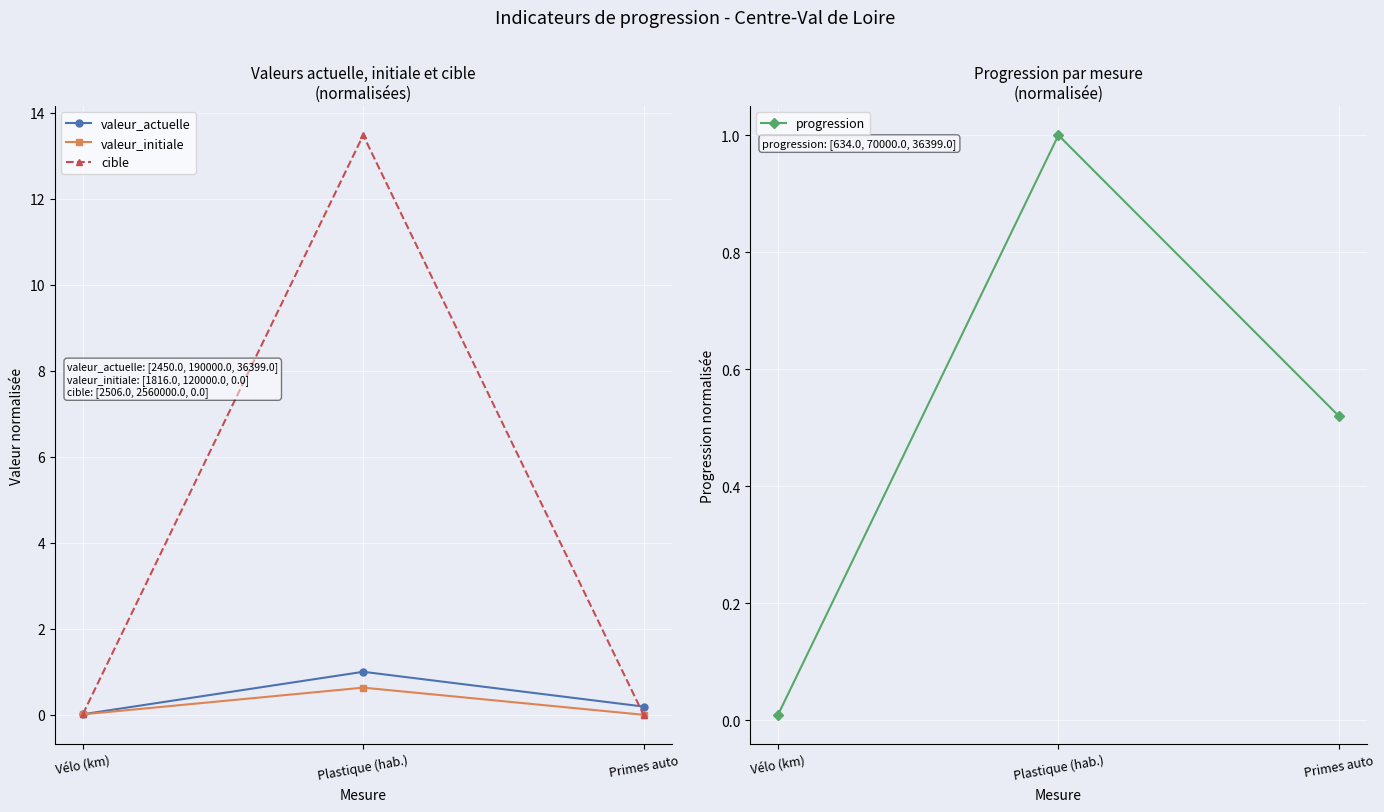

What is the average value of the cible series?

4.5